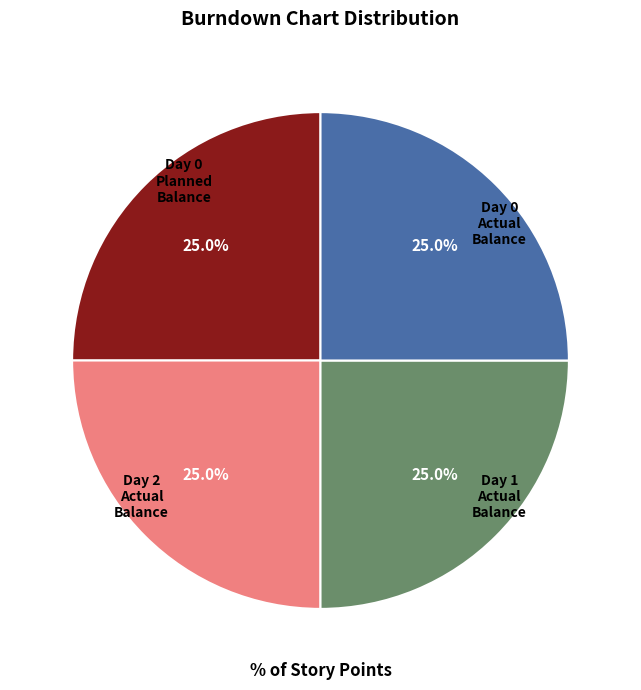

Count the number of slices in the pie.

4